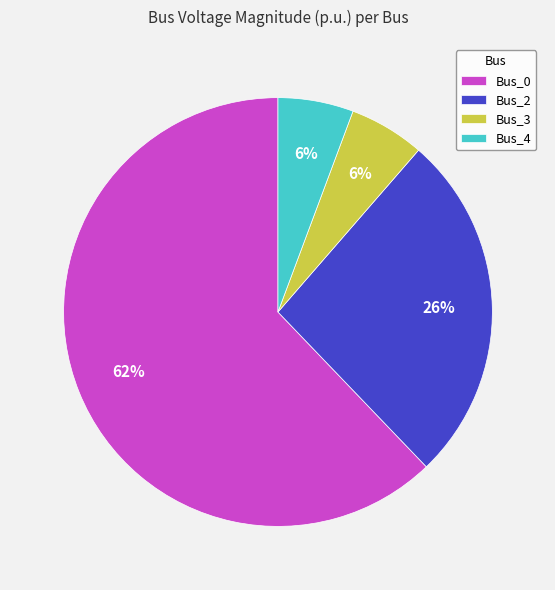

What is the majority slice?

Bus_0